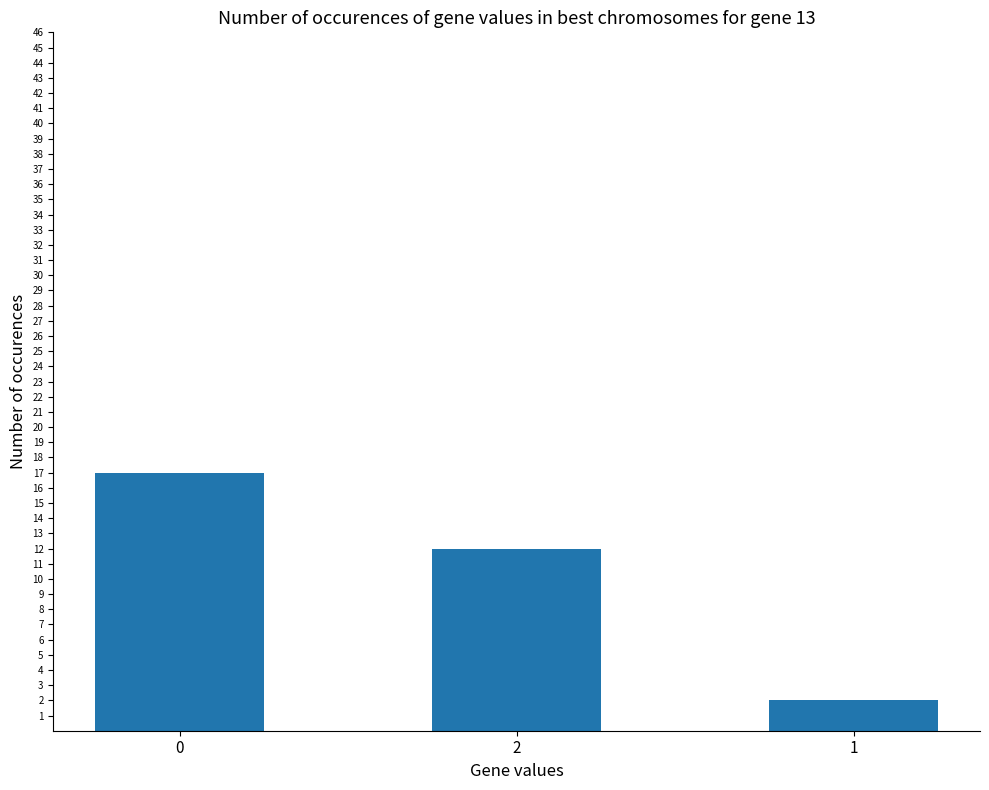

The value at 2 is 4. True or false?

False